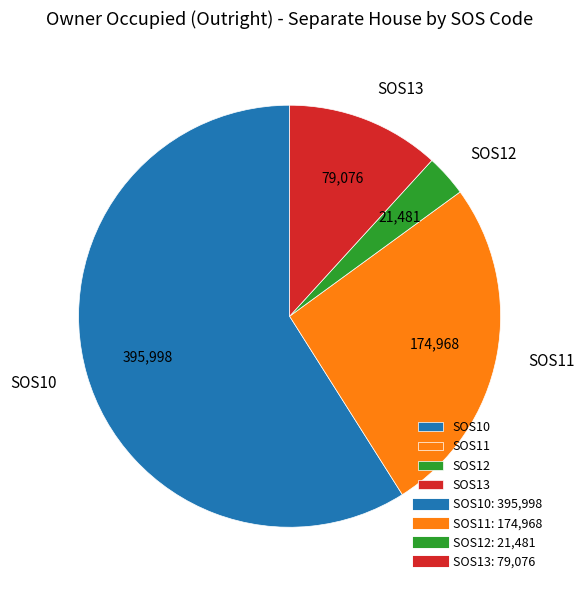

How many segments does this pie chart have?

4